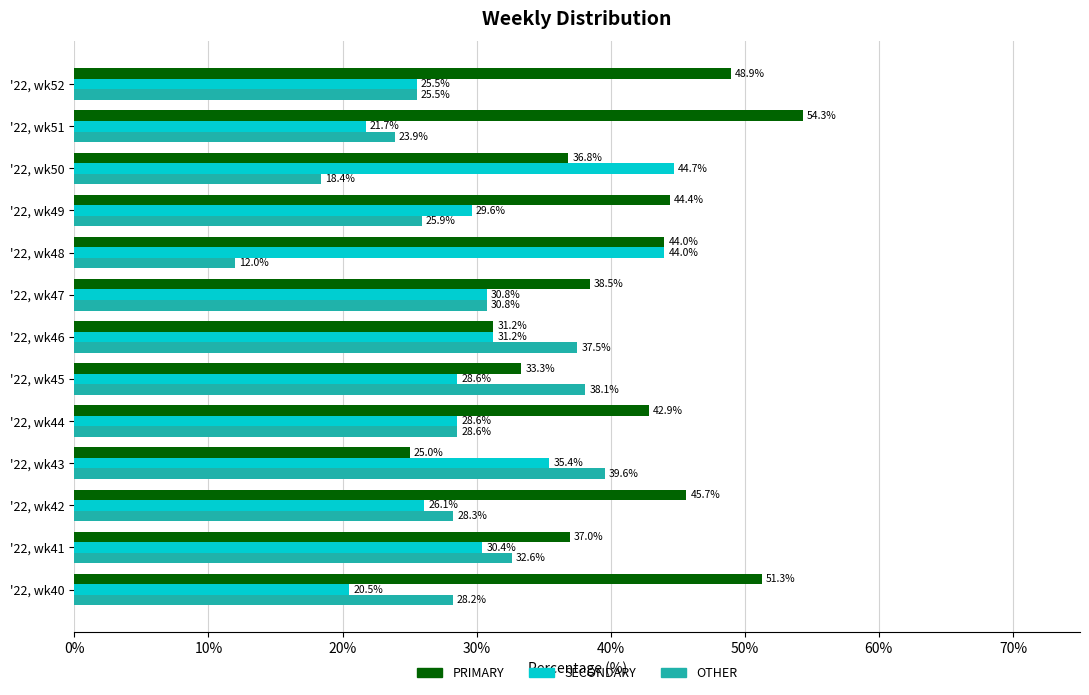

At '22, wk41, list the series in order from largest to smallest.

PRIMARY, OTHER, SECONDARY